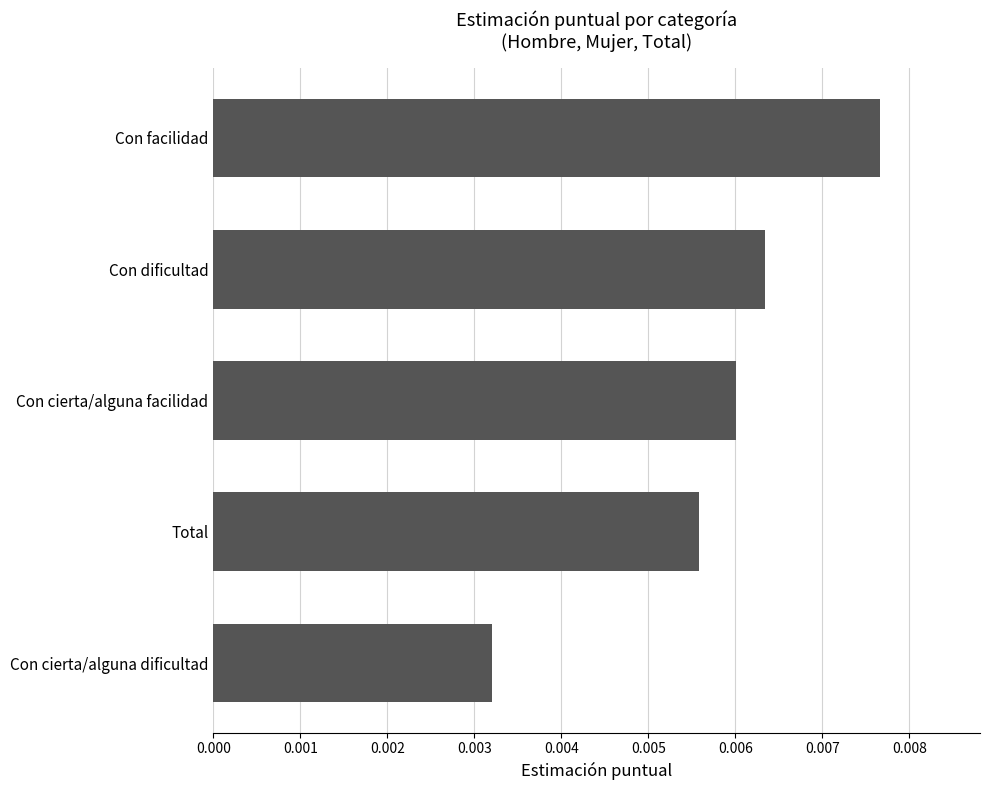

Which has a higher value, Con facilidad or Con dificultad?

Con facilidad